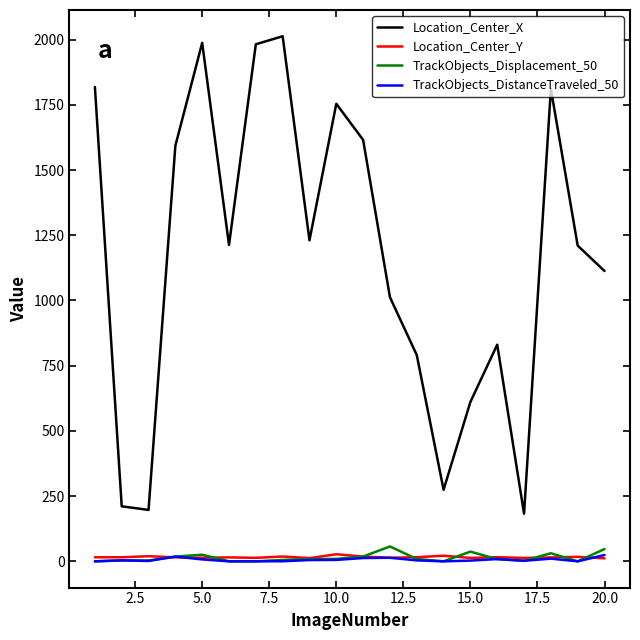

Which series has the largest total across all categories?

Location_Center_X